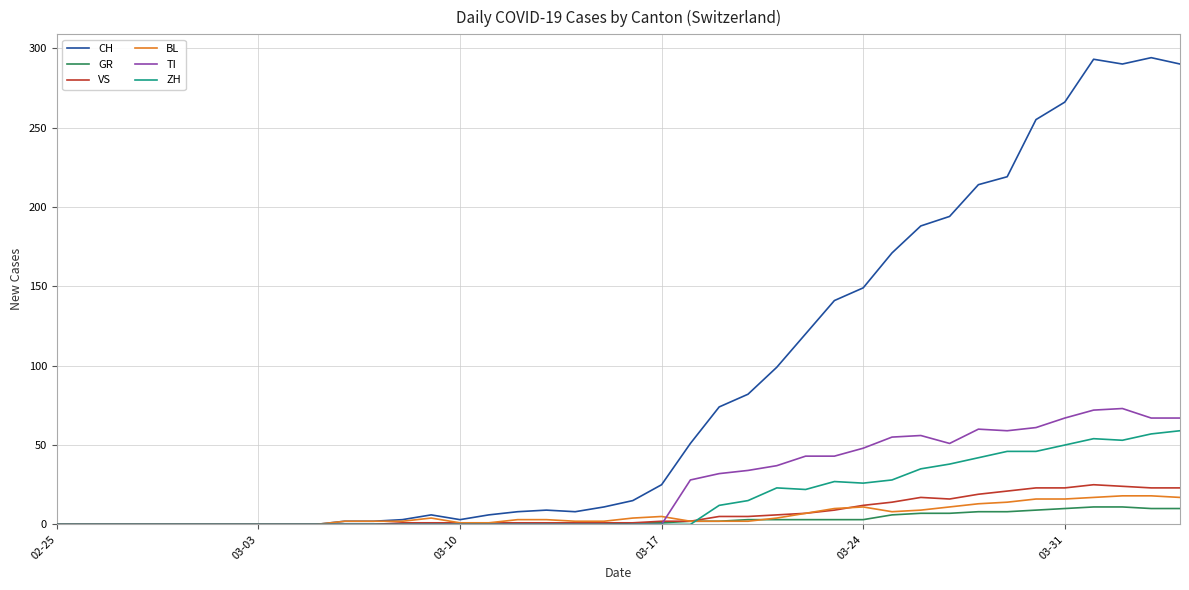

What is the maximum value for VS?

25